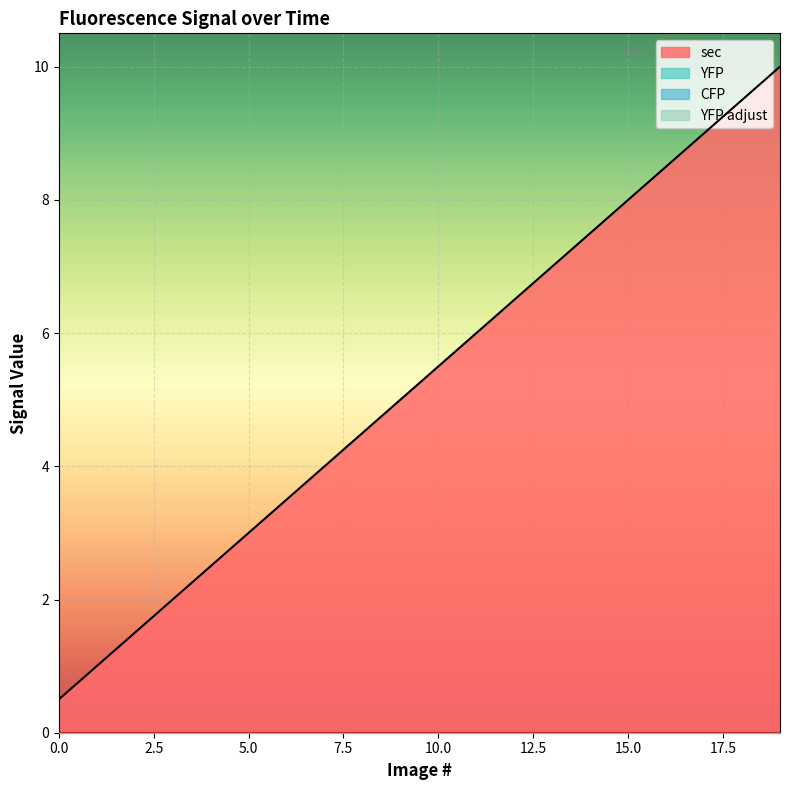

What is the sum of the sec values at 11 and 0?

6.5